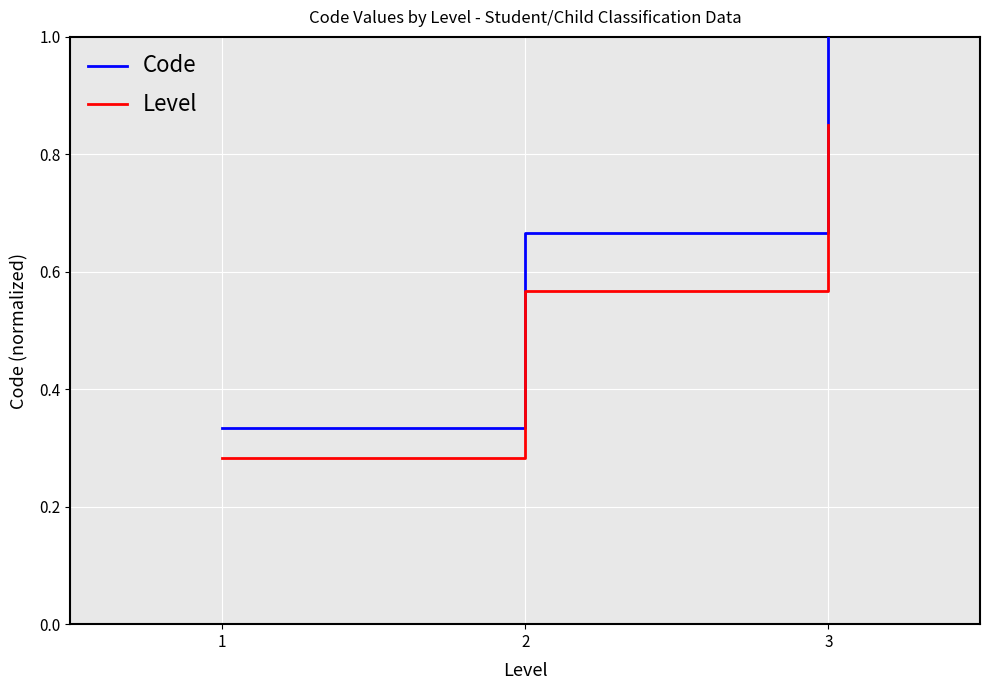

At which category does the chart reach its peak across all series?

3